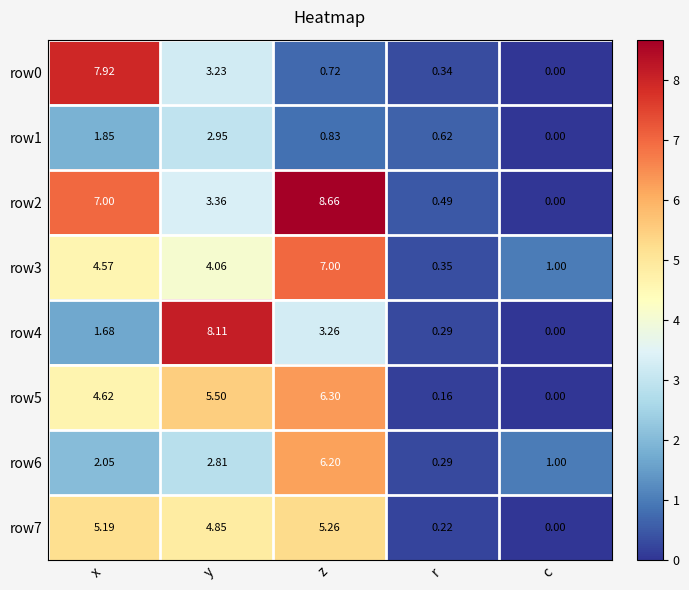

Which category has the highest value across all series?

z